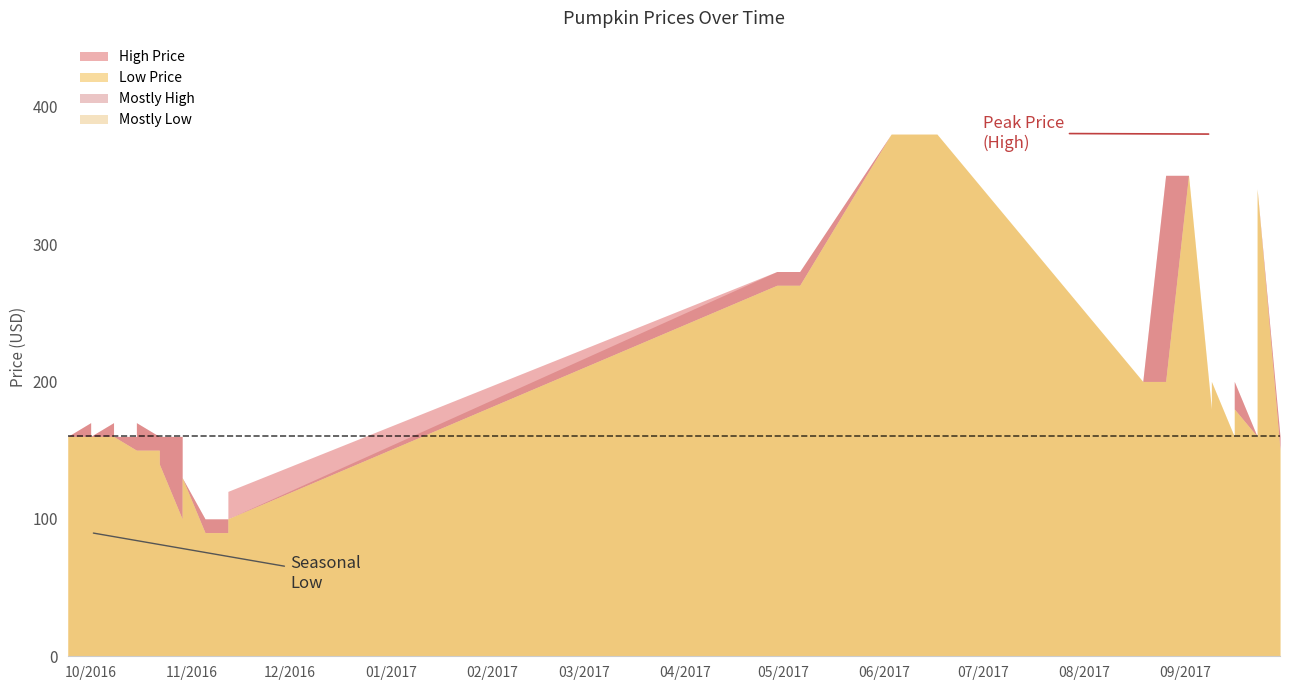

True or false: Mostly High and Mostly Low cross at least once.

False